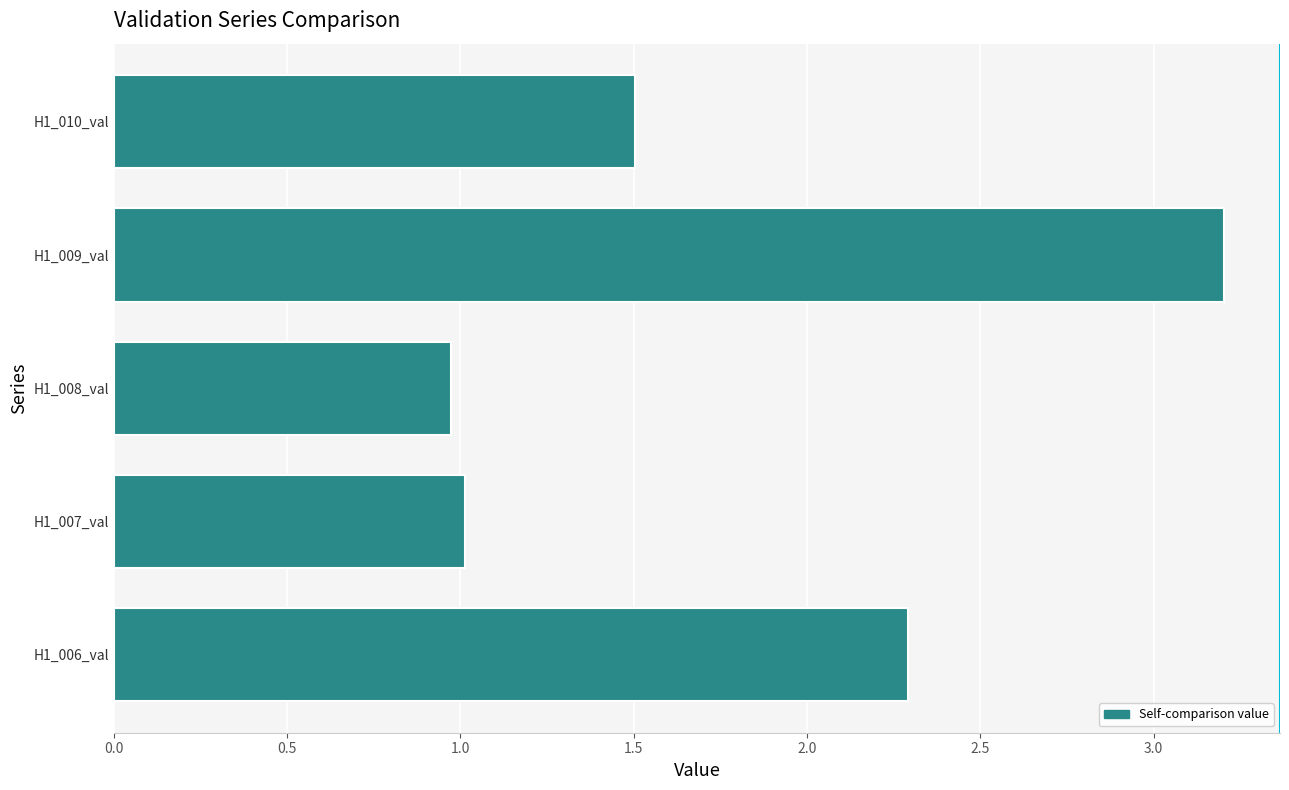

What is the ratio of the value at H1_009_val to the value at H1_006_val?

1.4